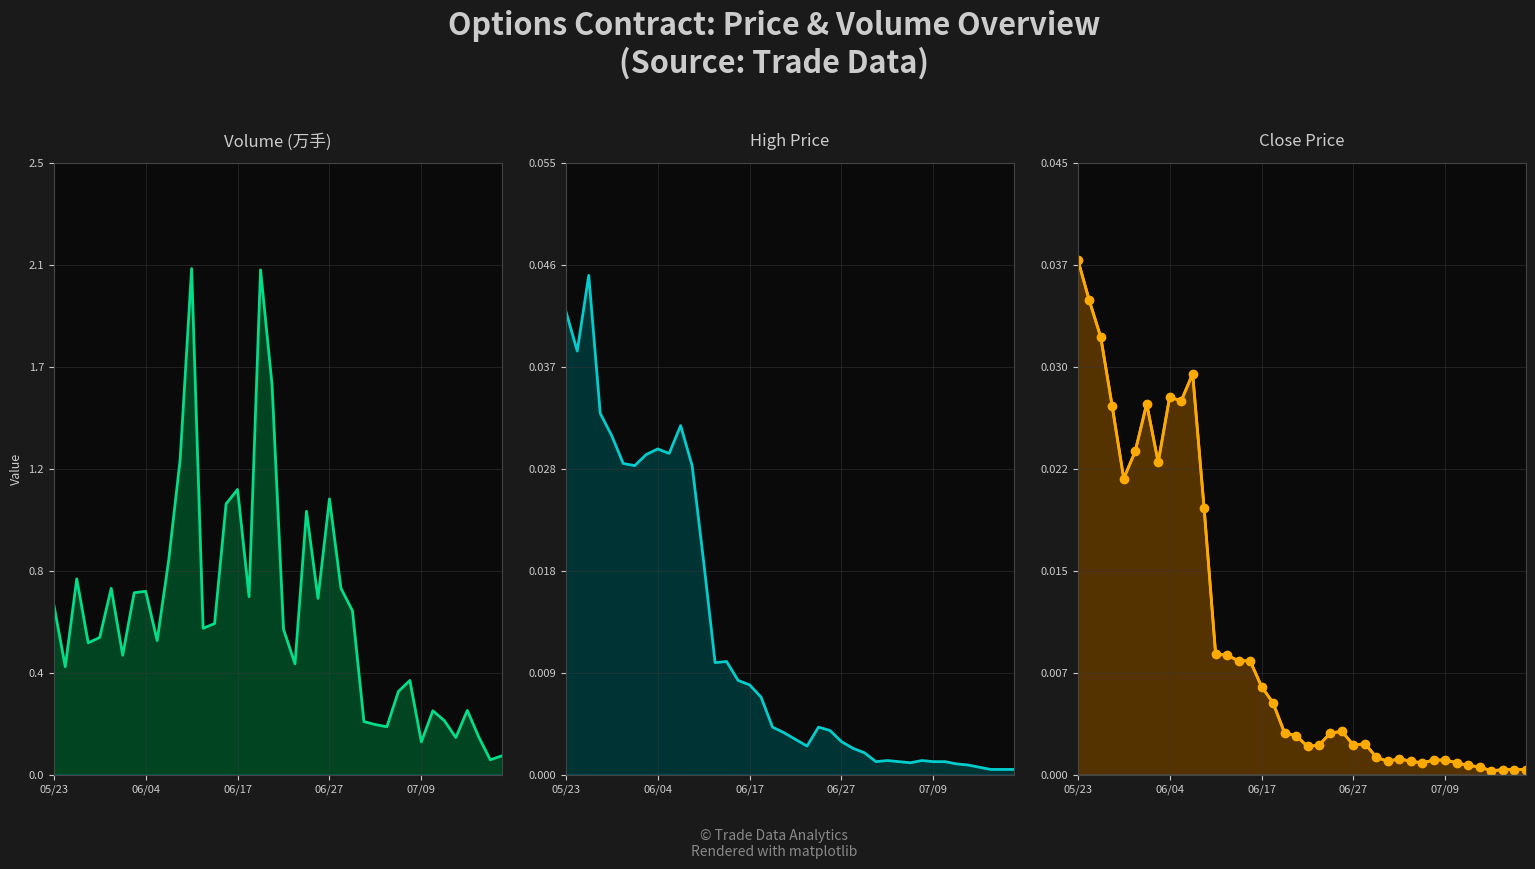

Is it true that close_markers equals 0.0 at 07/09?

False